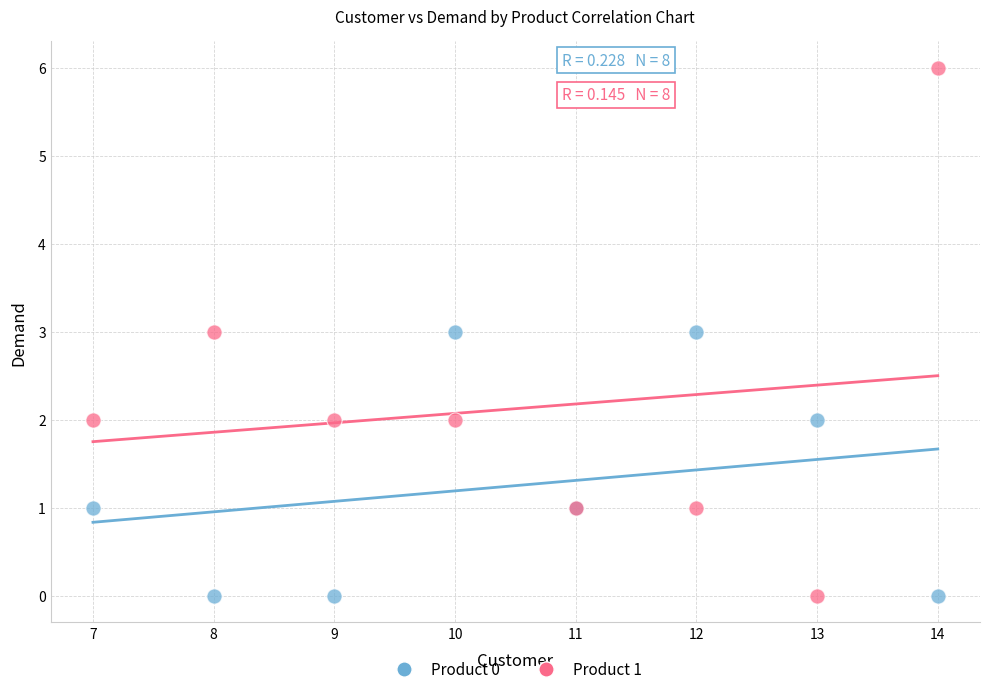

Which series has the largest Y range (max minus min)?

Product 1